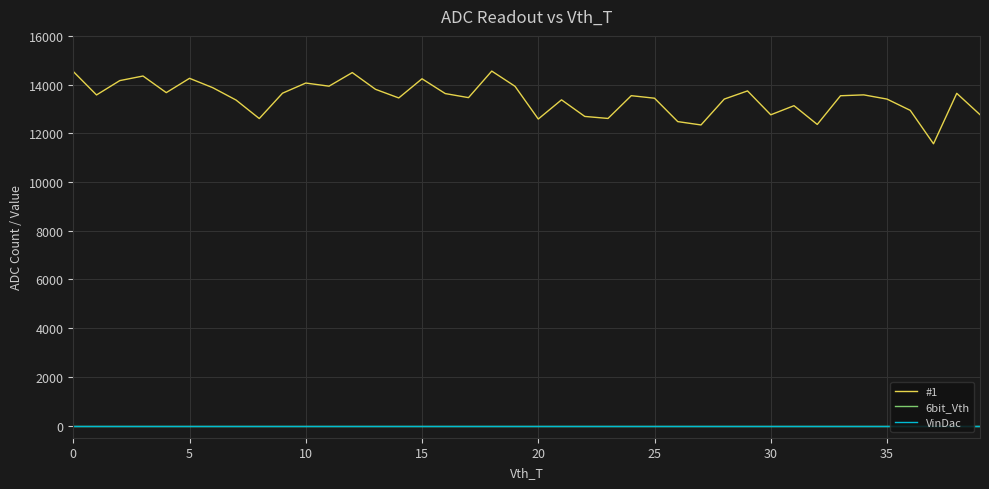

True or false: #1 and VinDac cross at least once.

False